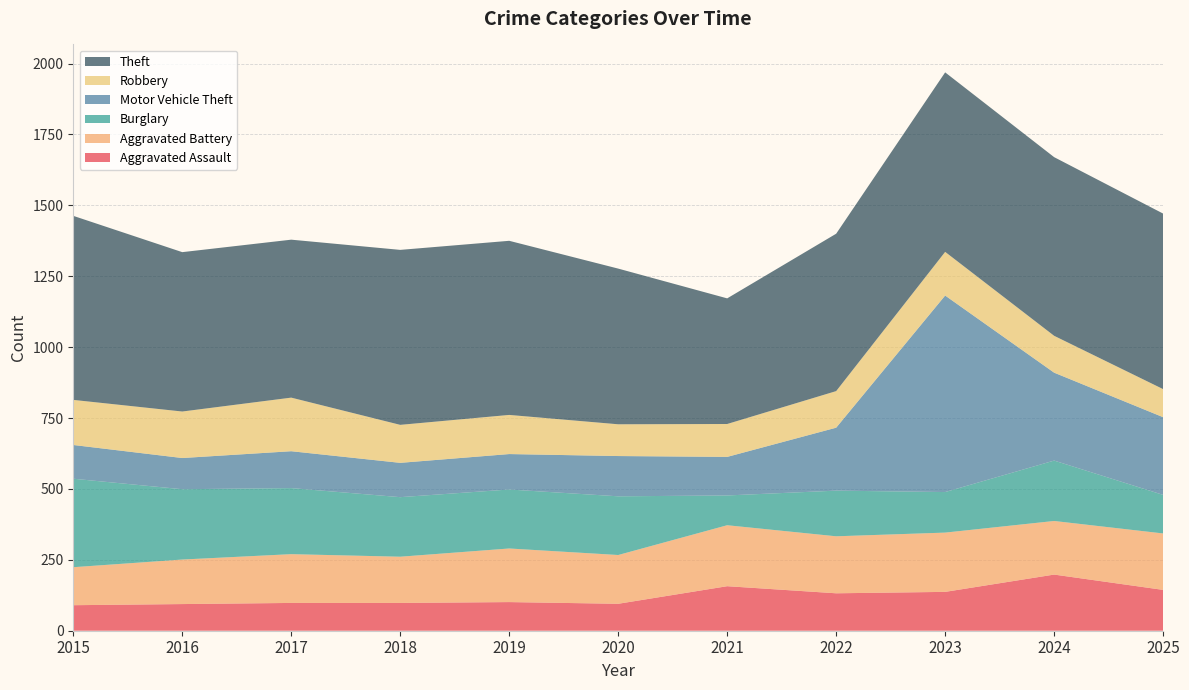

Reading right to left, extract all data points from this chart.

Aggravated Assault: 144	198	137	132	157	95	101	98	98	94	90
Aggravated Battery: 199	189	209	201	215	172	189	163	172	157	134
Burglary: 136	213	143	161	105	207	208	210	233	248	312
Motor Vehicle Theft: 274	310	693	222	136	142	125	121	130	110	119
Robbery: 99	130	154	129	116	112	138	134	189	164	159
Theft: 619	630	633	555	443	549	614	617	557	562	649